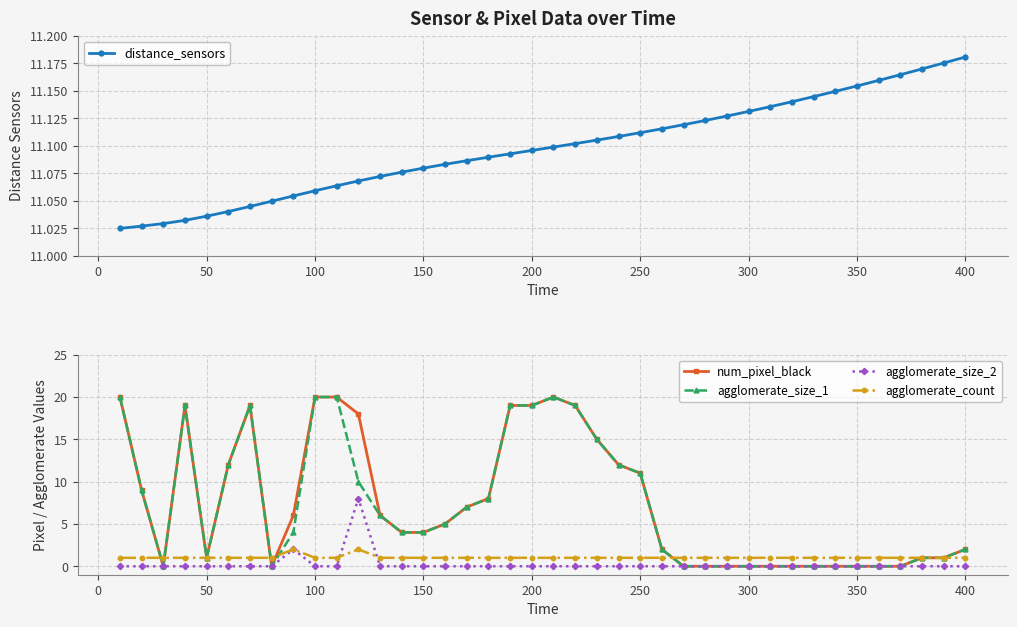

What is the sum of all num_pixel_black values?

299